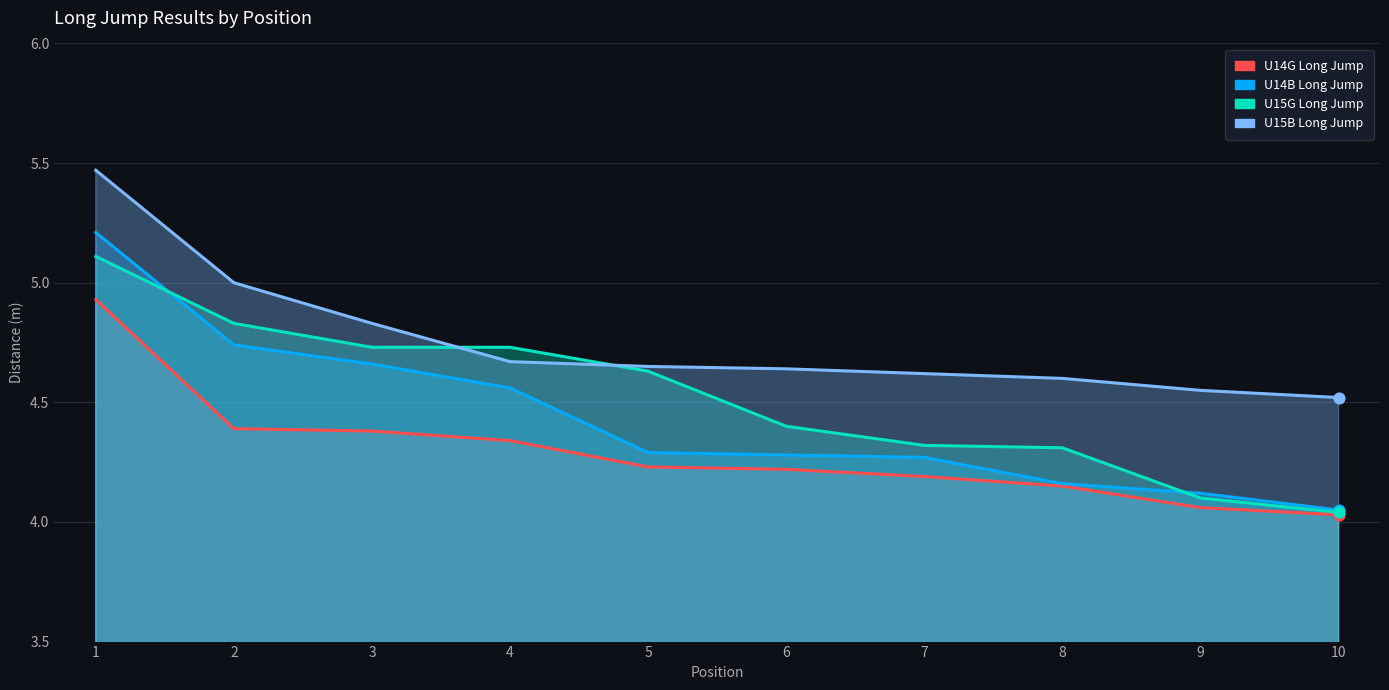

Which series has the widest spread of Y values?

U14B Long Jump